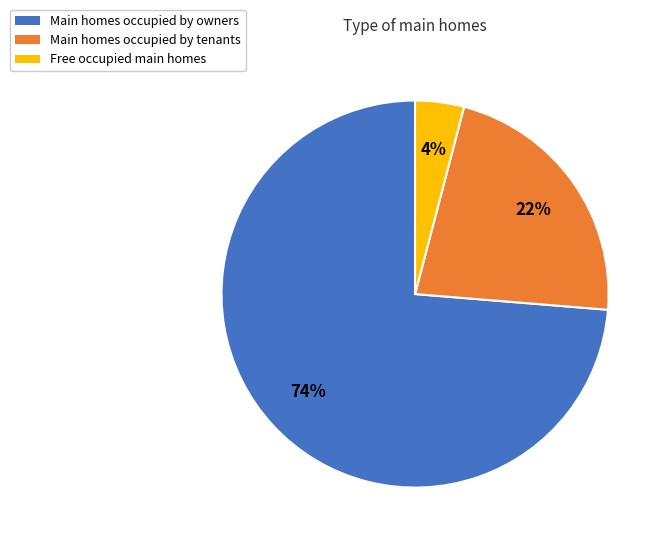

Is it true that Main homes occupied by tenants is 13% of the pie?

False